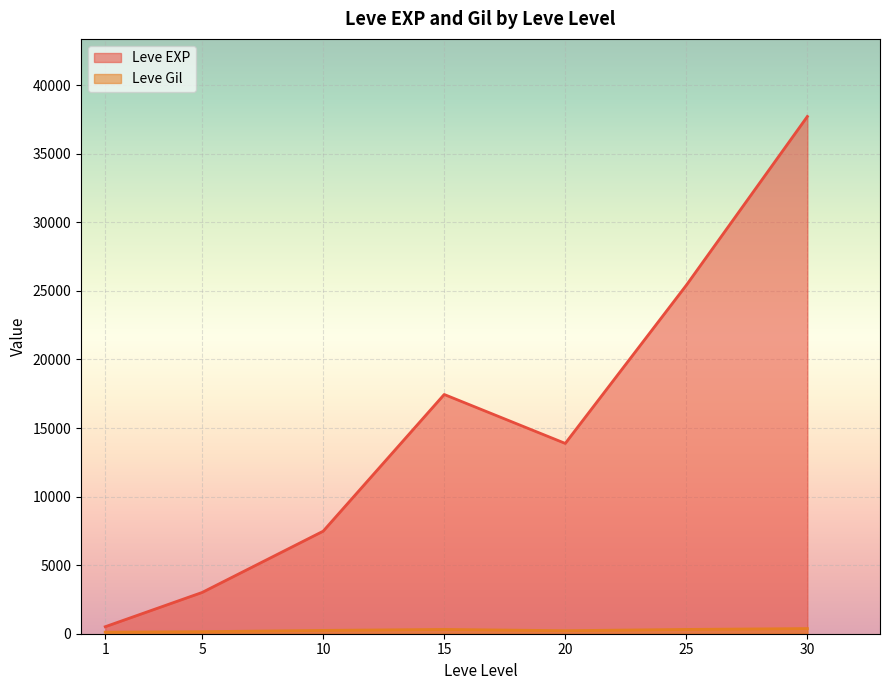

Which series changed the most between 20 and 30?

Leve EXP